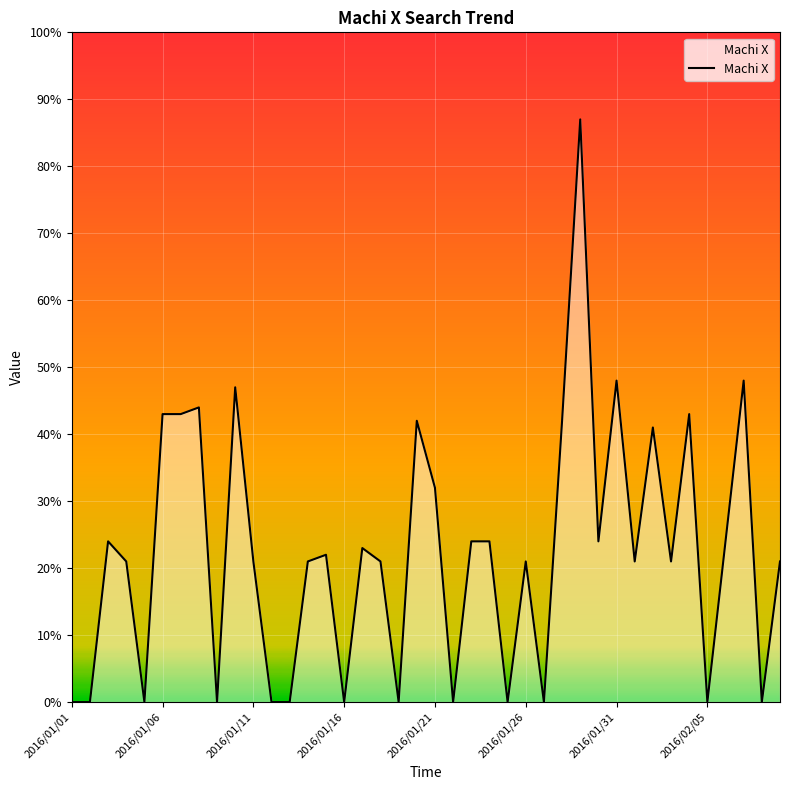

What is the difference between the maximum and minimum values?

87